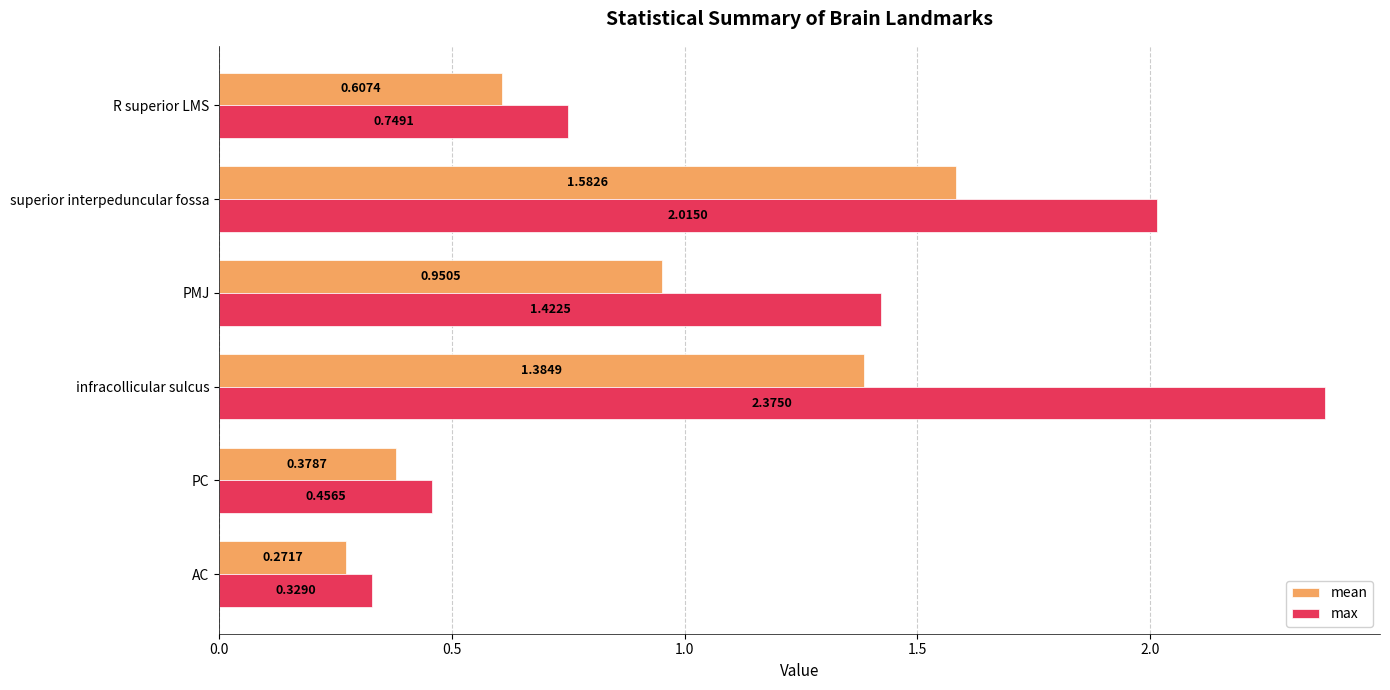

Which series has the largest range (max minus min)?

max